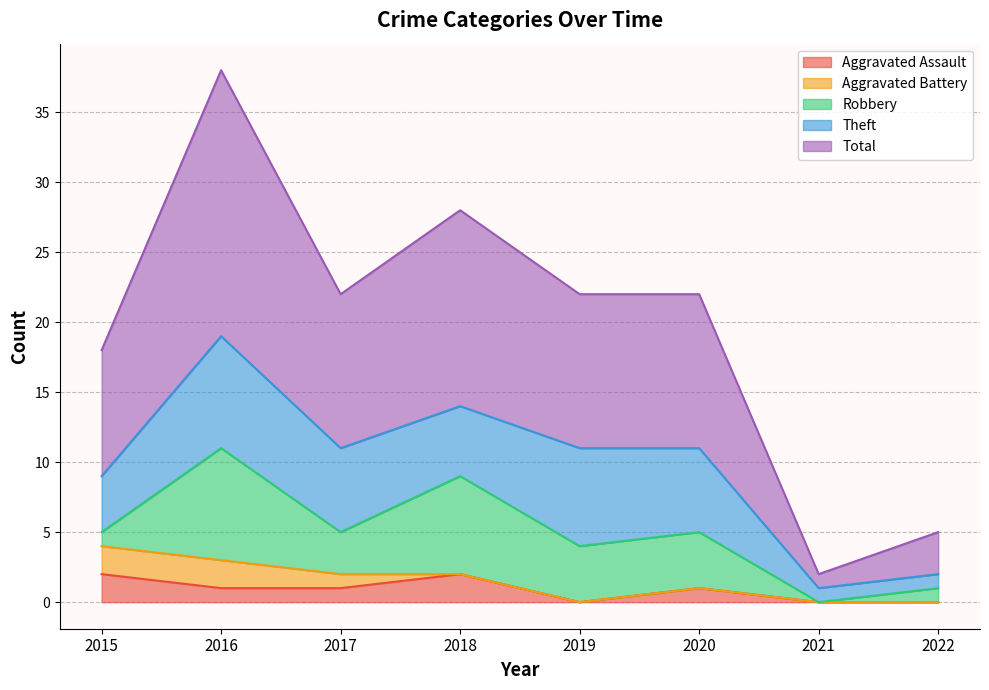

What are all the series names shown in the legend?

Aggravated Assault, Aggravated Battery, Robbery, Theft, Total